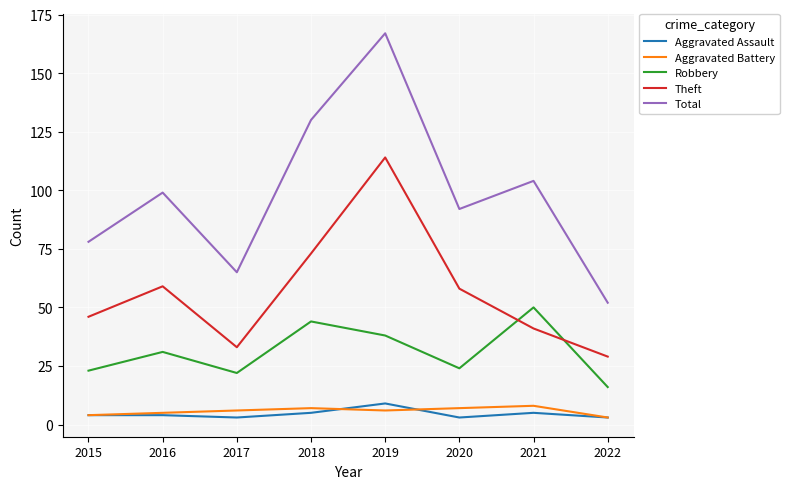

What is the spread (max minus min) of values at 2016?

95